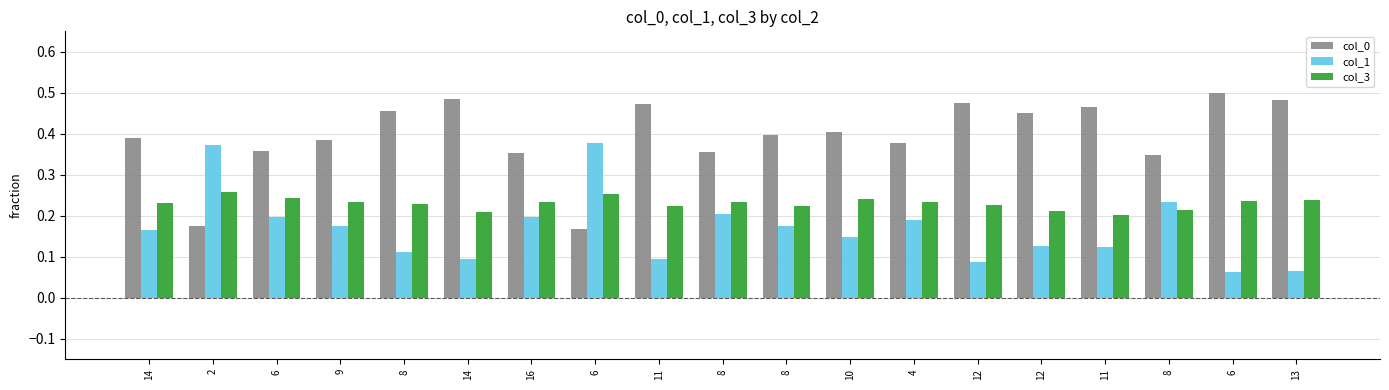

What are all the series names shown in the legend?

col_0, col_1, col_3